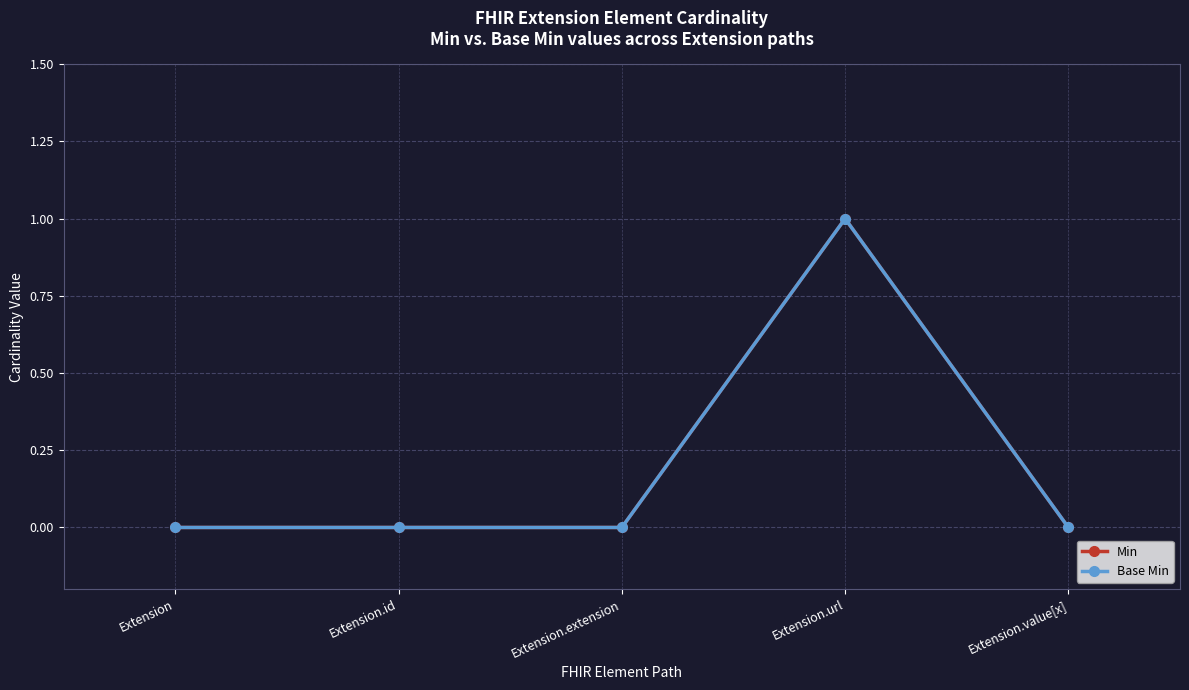

Is this an area chart (filled region under the line)?

No